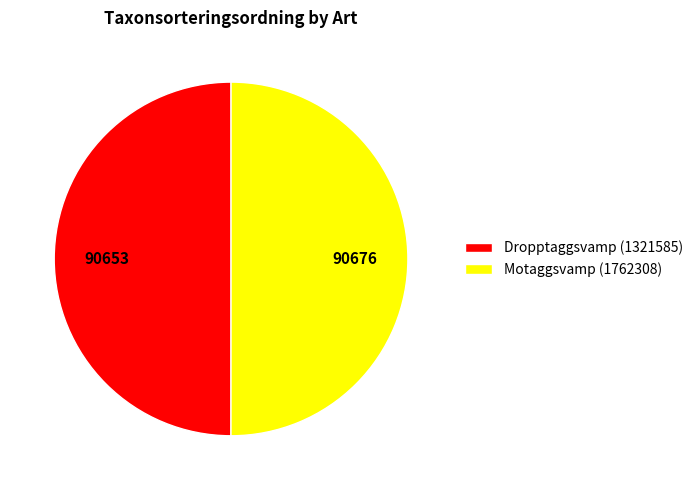

Approximately how many times larger is the value at Dropptaggsvamp (1321585) compared to Motaggsvamp (1762308)?

1.0